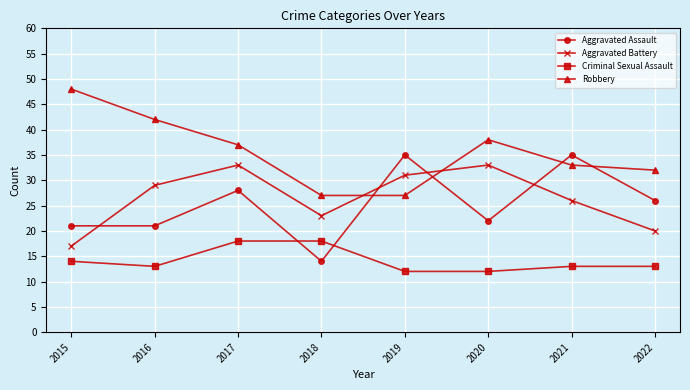

Rank the series by their maximum value, from highest to lowest.

Robbery, Aggravated Assault, Aggravated Battery, Criminal Sexual Assault